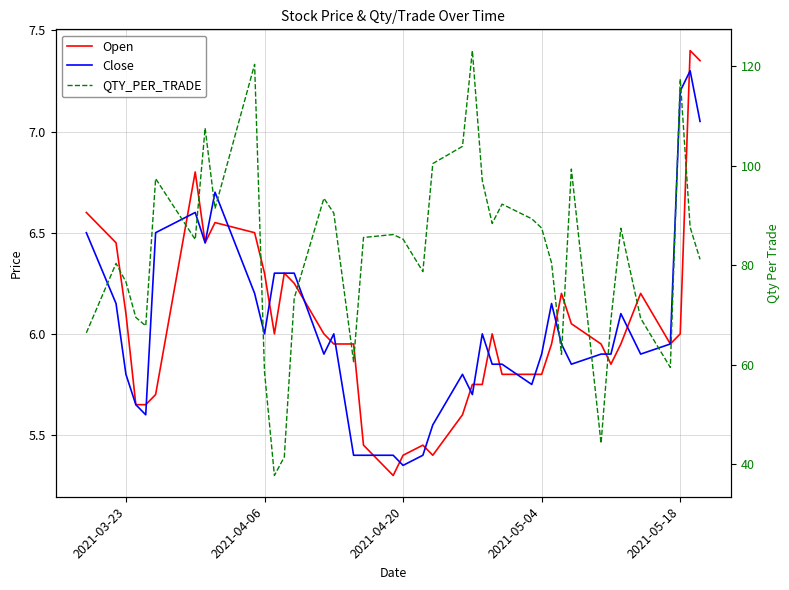

Reading left to right, extract all data points from this chart.

Open: 6.6	6.5	6.1	5.7	5.7	5.7	6.8	6.5	6.5	6.5	6.3	6.0	6.3	6.2	6.0	6.0	6.0	5.5	5.3	5.4	5.5	5.4	5.6	5.8	5.8	6.0	5.8	5.8	5.8	6.0	6.2	6.0	6.0	5.8	6.0	6.2	6.0	6.0	7.4	7.3
Close: 6.5	6.2	5.8	5.7	5.6	6.5	6.6	6.5	6.7	6.2	6.0	6.3	6.3	6.3	5.9	6.0	5.4	5.4	5.4	5.3	5.4	5.5	5.8	5.7	6.0	5.8	5.8	5.8	5.9	6.2	6.0	5.8	5.9	5.9	6.1	5.9	6.0	7.2	7.3	7.0
QTY_PER_TRADE: 66.5	80.4	76.7	69.5	67.8	97.4	85.2	107.6	91.4	120.4	58.6	37.8	41.5	73.4	93.5	90.5	60.7	85.6	86.2	85.3	78.8	100.5	103.9	123.2	97.0	88.4	92.3	89.4	87.5	80.5	62.1	99.4	44.2	69.1	87.5	69.4	59.5	117.5	87.7	81.2